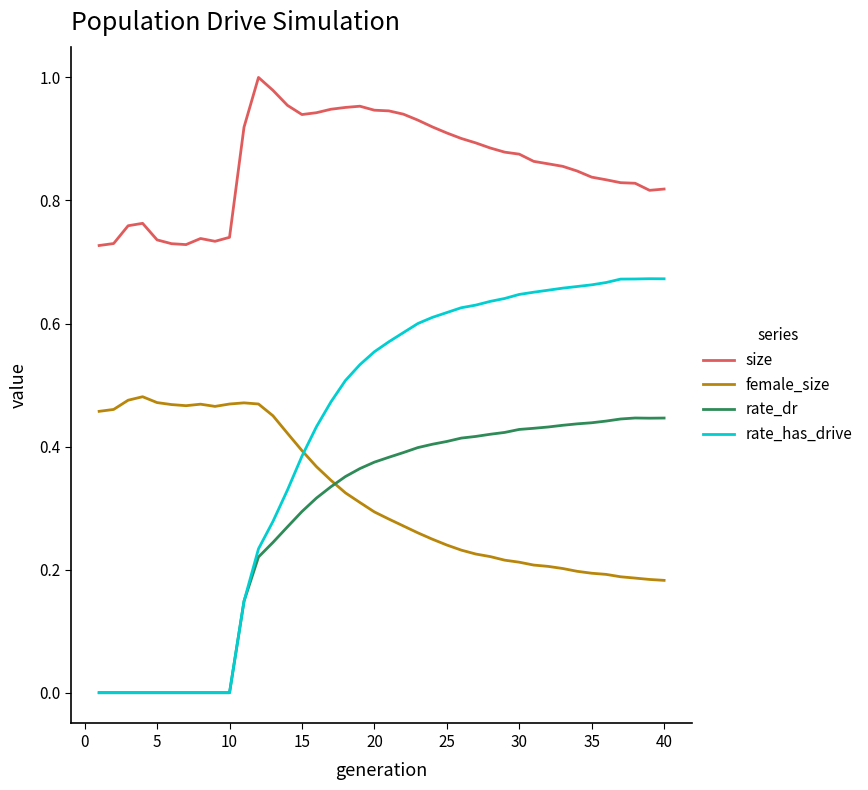

Does the chart have visible grid lines?

No